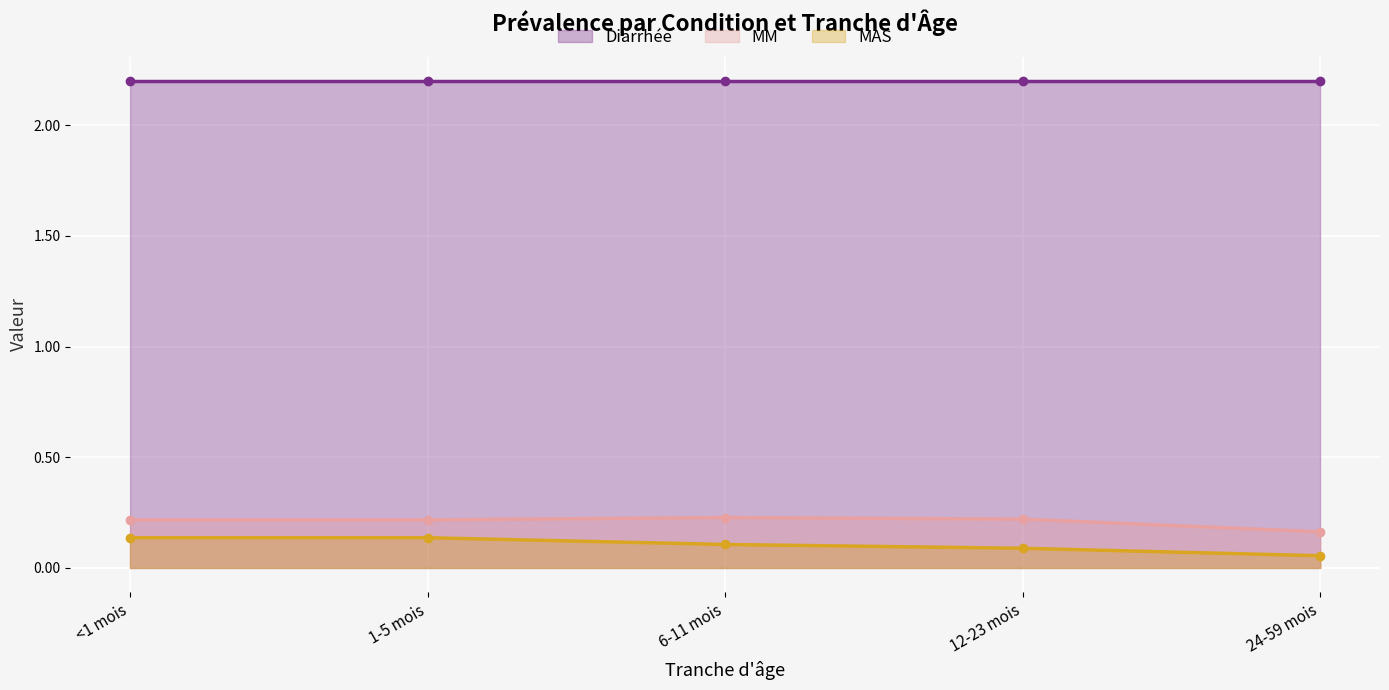

Rank the categories by MM value from highest to lowest.

6-11 mois, 12-23 mois, <1 mois, 1-5 mois, 24-59 mois